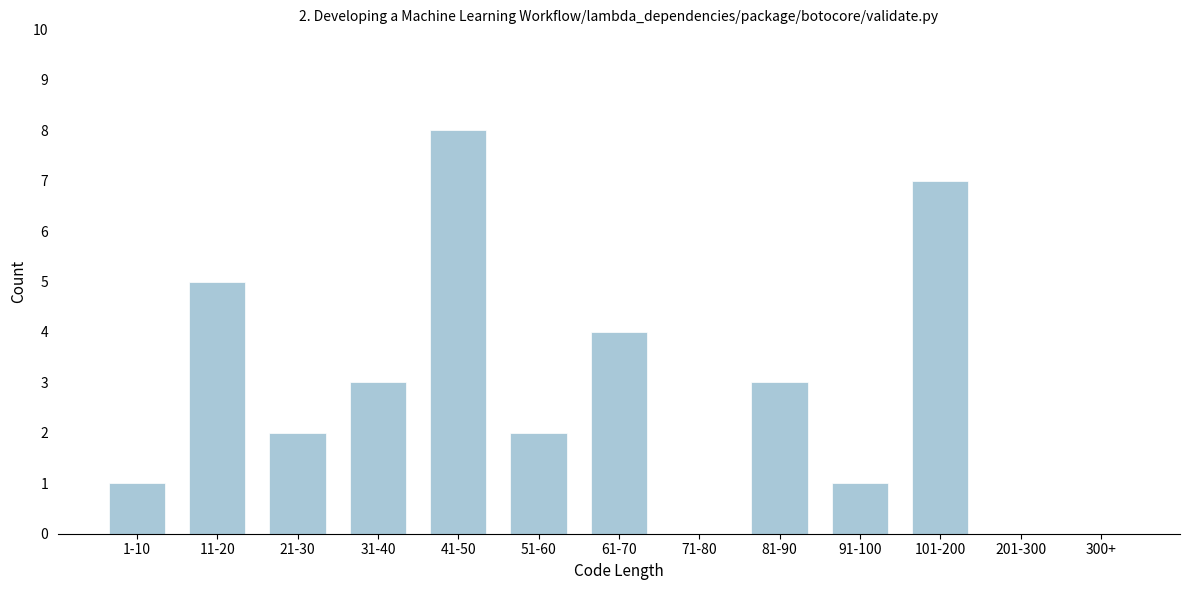

Reading right to left, what are all the values shown in this chart?

300+=0	201-300=0	101-200=7	91-100=1	81-90=3	71-80=0	61-70=4	51-60=2	41-50=8	31-40=3	21-30=2	11-20=5	1-10=1